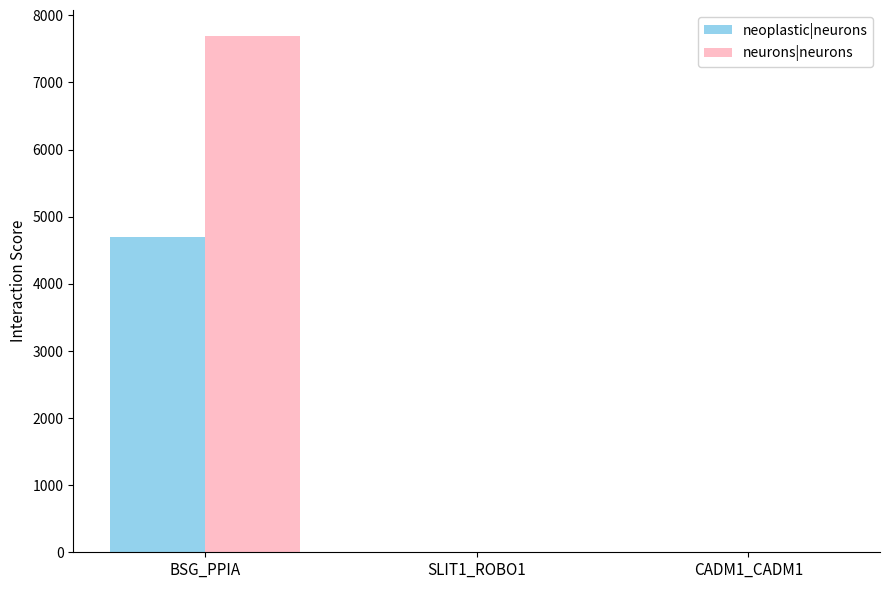

How many groups of bars are there?

3